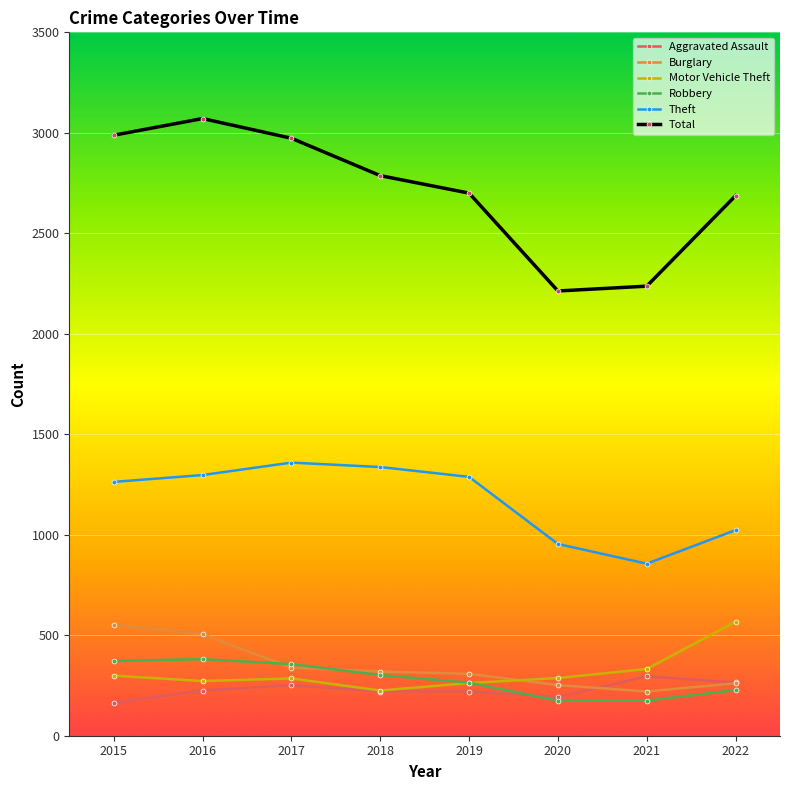

In Theft, how many points are higher than both neighbors (excluding endpoints)?

1